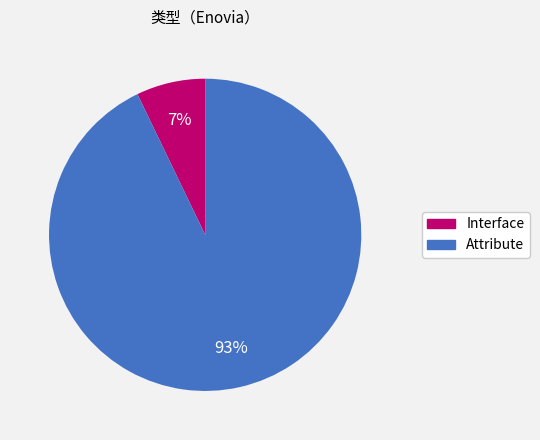

Which has a higher value, Attribute or Interface?

Attribute